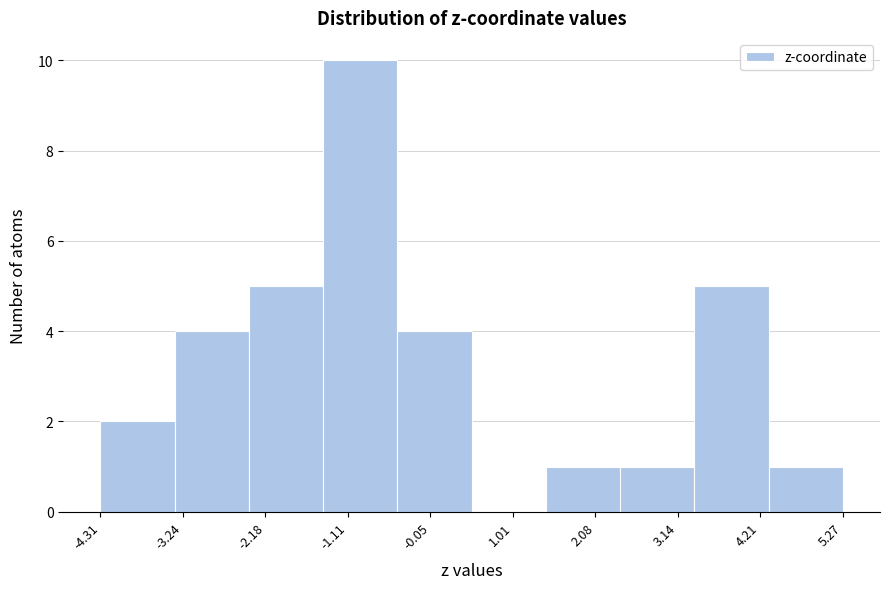

Reading left to right, list every bar in this chart as the range it spans on the x-axis followed by its height. Neither the bar edges nor the heights are printed on the chart, so give them approximately, as read against the axes.

-4.4 to -3.4: 2
-3.4 to -2.4: 4
-2.4 to -1.4: 5
-1.4 to -0.4: 10
-0.4 to 0.4: 4
0.4 to 1.4: 0
1.4 to 2.4: 1
2.4 to 3.4: 1
3.4 to 4.4: 5
4.4 to 5.2: 1